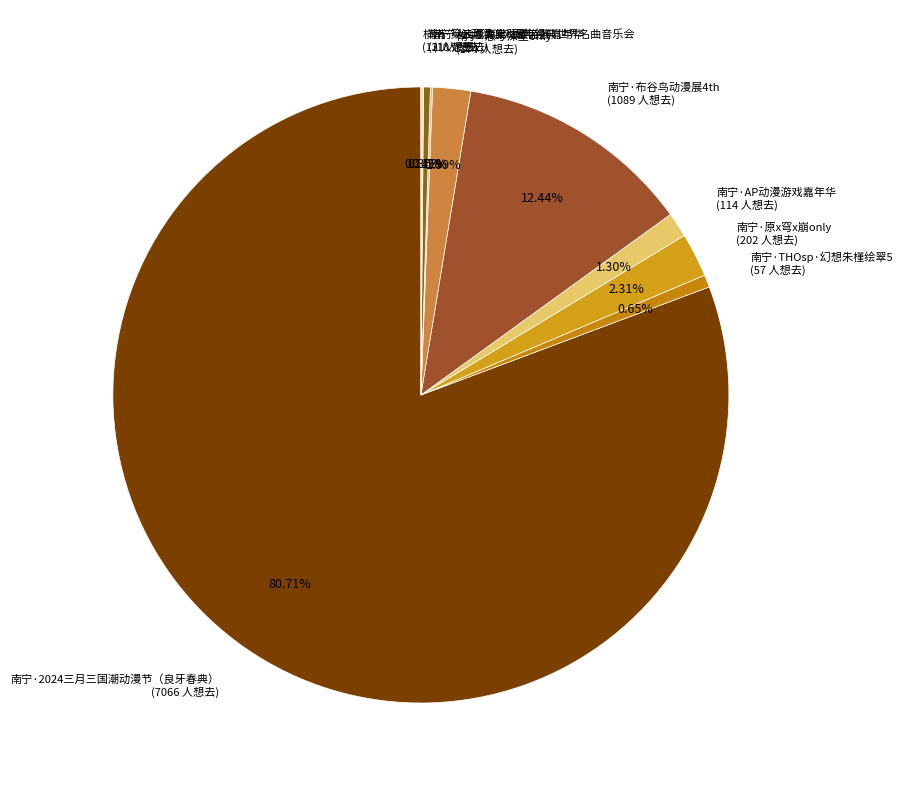

Do 南宁·AP动漫游戏嘉年华 and 南宁·THOsp·幻想朱槿绘翠5 together represent more than half of the pie?

No